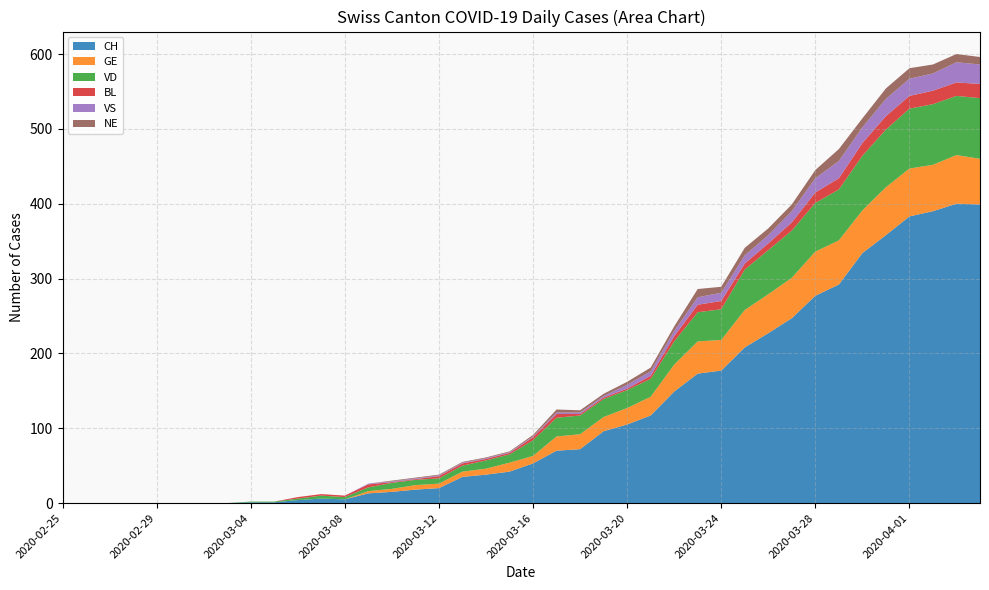

Reading left to right, extract all data points from this chart.

CH: 0	0	0	0	0	0	0	0	1	1	4	6	5	13	15	18	20	35	38	42	53	70	72	96	105	117	149	173	177	208	227	247	277	292	334	358	383	390	400	399
GE: 0	0	0	0	0	0	0	0	0	0	0	0	0	3	4	6	6	7	8	12	10	19	20	19	22	25	36	43	41	50	52	54	59	59	57	64	64	62	65	61
VD: 0	0	0	0	0	0	0	0	1	1	2	4	3	5	8	7	7	8	11	11	21	25	25	24	24	24	31	39	41	54	59	63	65	68	73	77	80	81	79	81
BL: 0	0	0	0	0	0	0	0	0	0	2	2	2	4	1	1	3	3	2	2	4	5	2	2	2	4	7	10	11	8	9	11	14	15	17	18	17	18	18	19
VS: 0	0	0	0	0	0	0	0	0	0	0	0	0	1	1	1	1	1	1	1	1	2	2	2	5	6	7	10	11	11	11	15	19	23	21	23	23	23	27	26
NE: 0	0	0	0	0	0	0	0	0	0	0	0	0	0	1	1	1	1	1	1	2	4	3	3	4	5	6	11	8	10	9	9	11	16	12	14	14	12	11	10